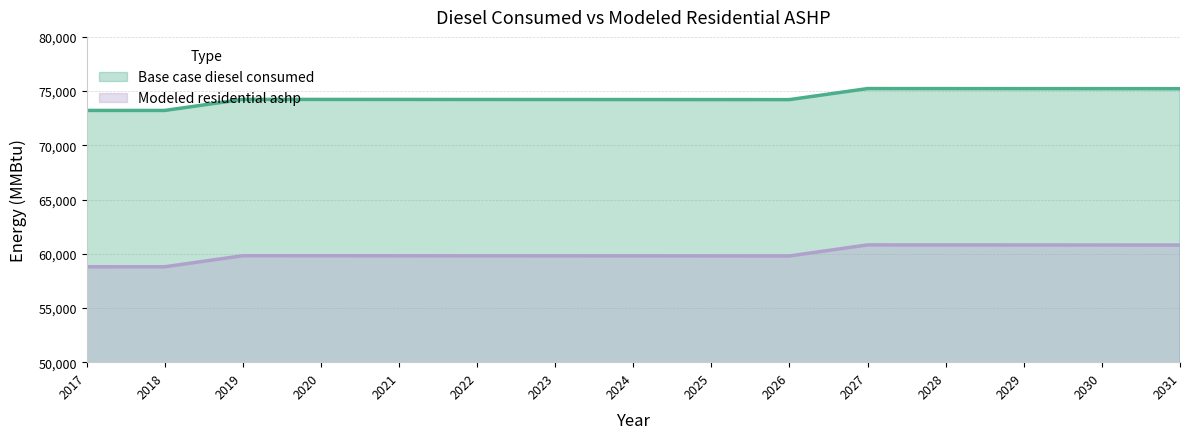

The Modeled residential ashp series shows 98907.4 at 2030. True or false?

False